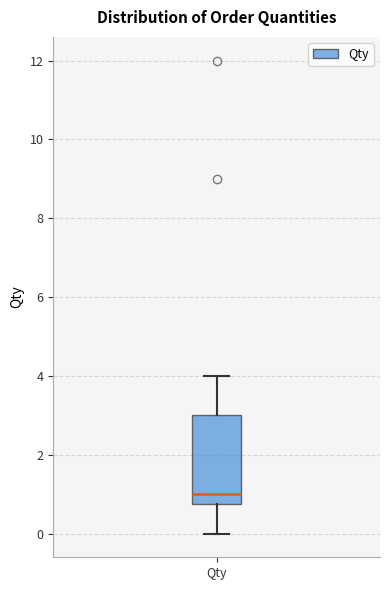

Transcribe this box plot: give where the median line is, the range the box spans, and where the two whiskers end, as read against the y-axis. The values are not printed on the chart, so give them approximately, as read against the axis.

median 1.0, box 0.8 to 3.0, whiskers 0.0 to 4.0